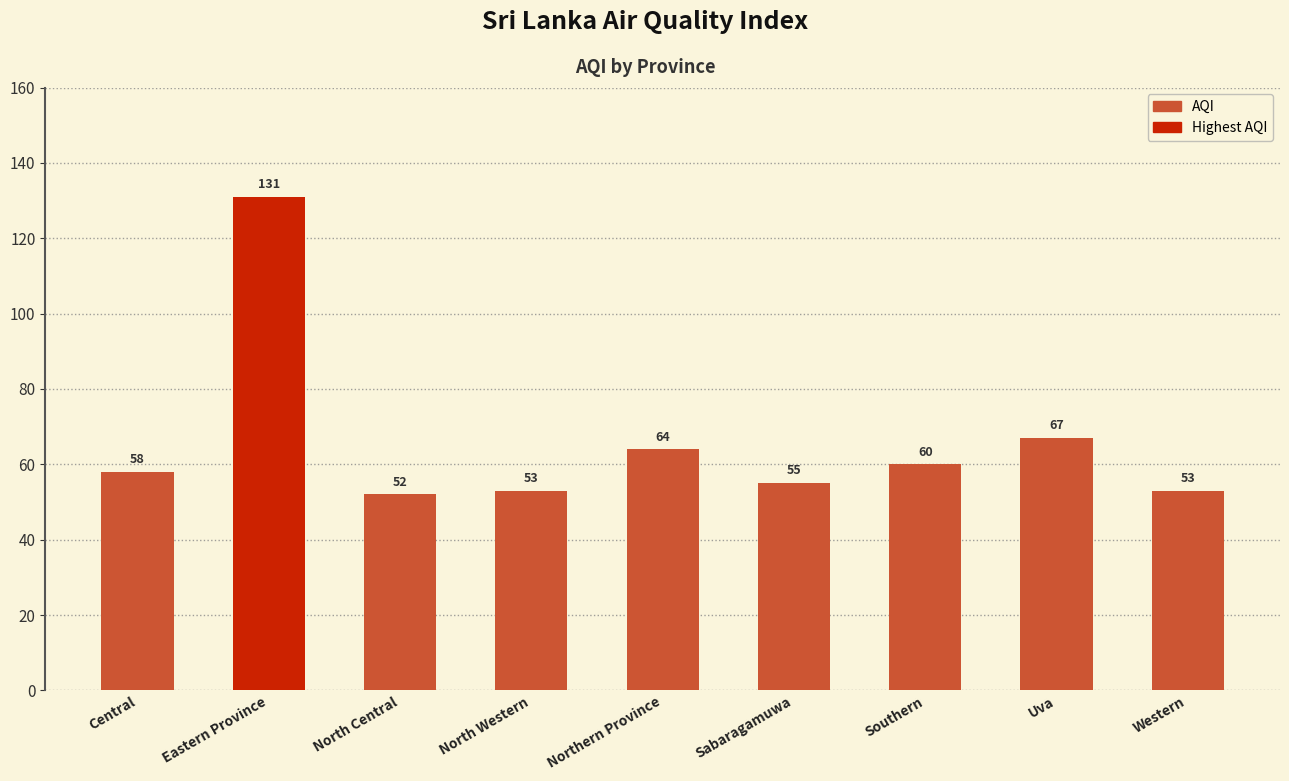

What is the difference between the values at Southern and Northern Province?

4